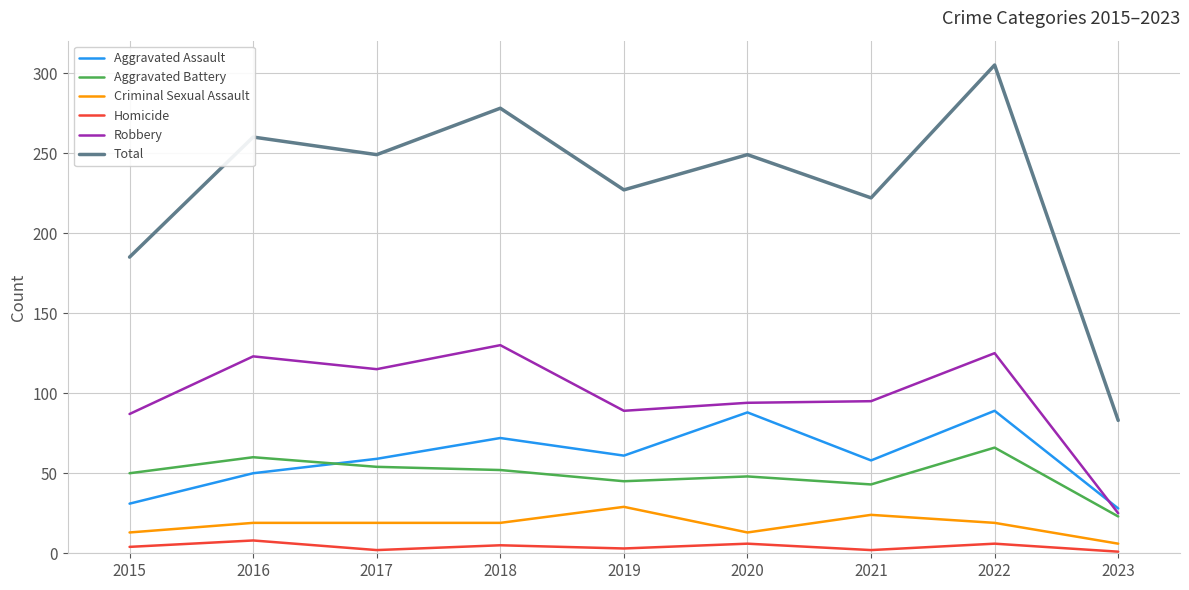

Is it true that Aggravated Assault equals 8 at 2015?

False